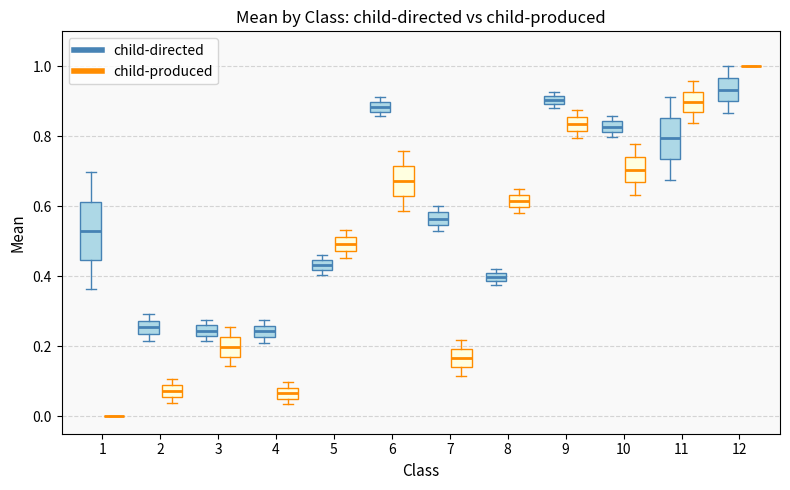

Comparing the boxes themselves (not the whiskers), which one is the tallest?

1 (child-directed)